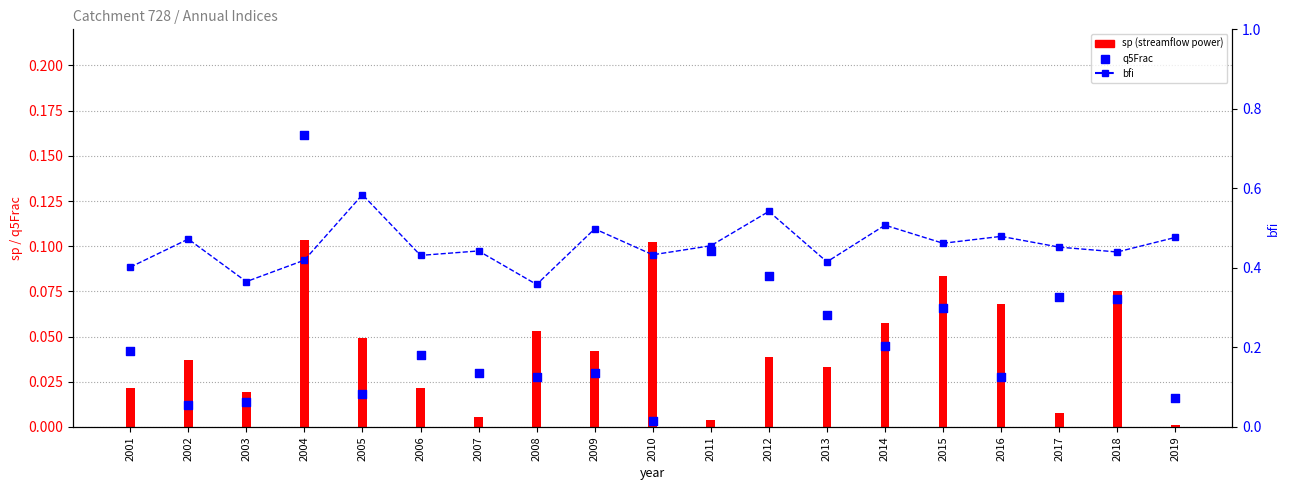

Is the value of bfi (baseflow index) at 2005 greater than the value of q5Frac (high-flow fraction) at 2016?

Yes